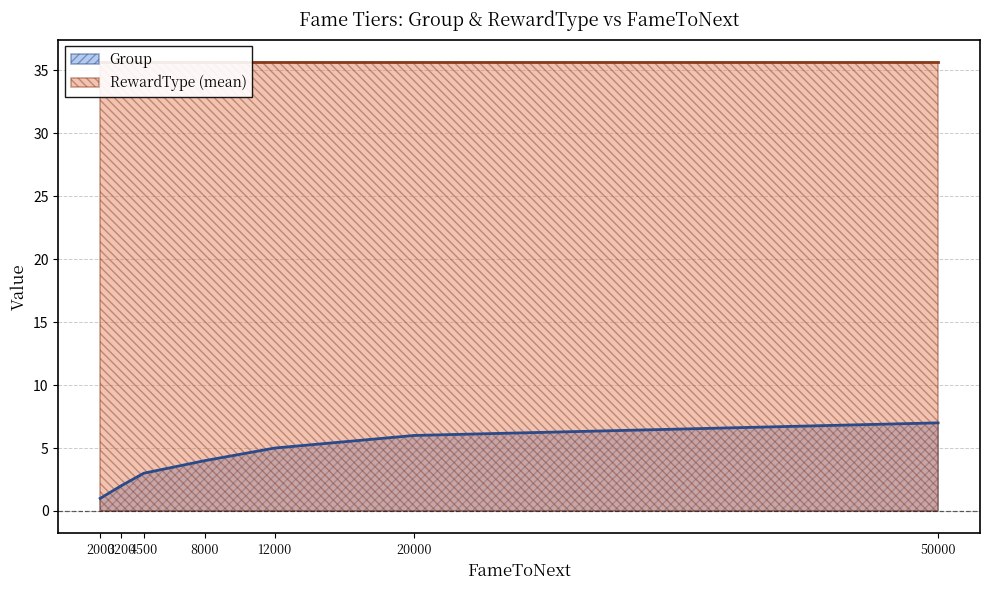

Which series has the largest total across all categories?

RewardType